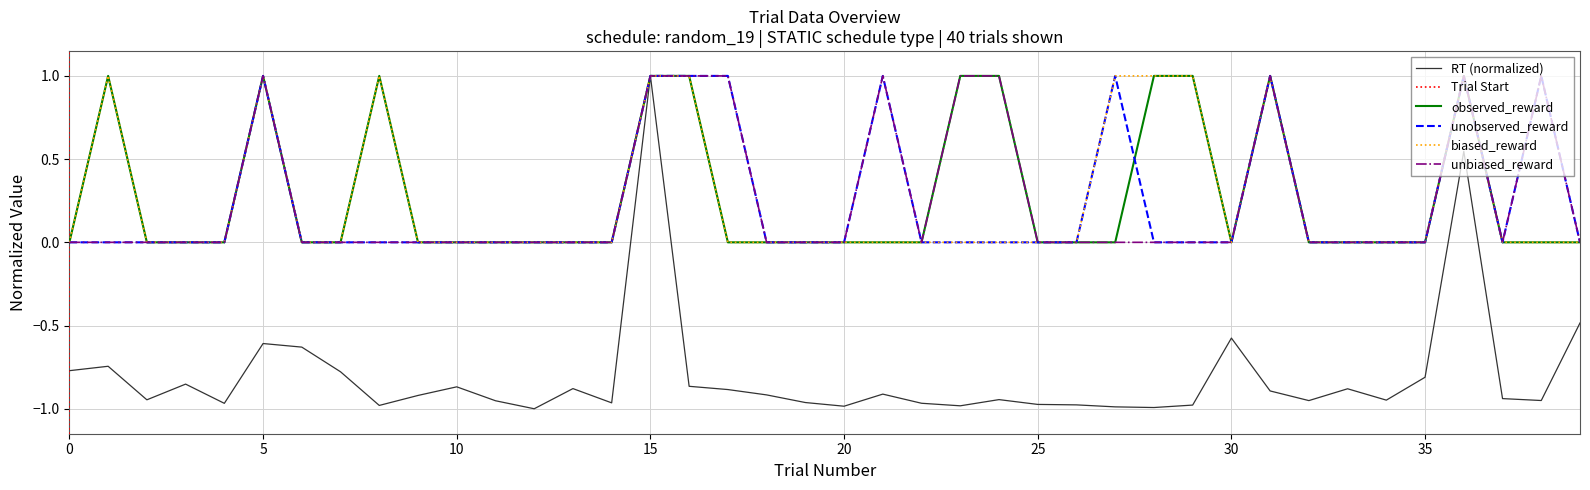

What is the highest value of the biased_reward series?

1.0